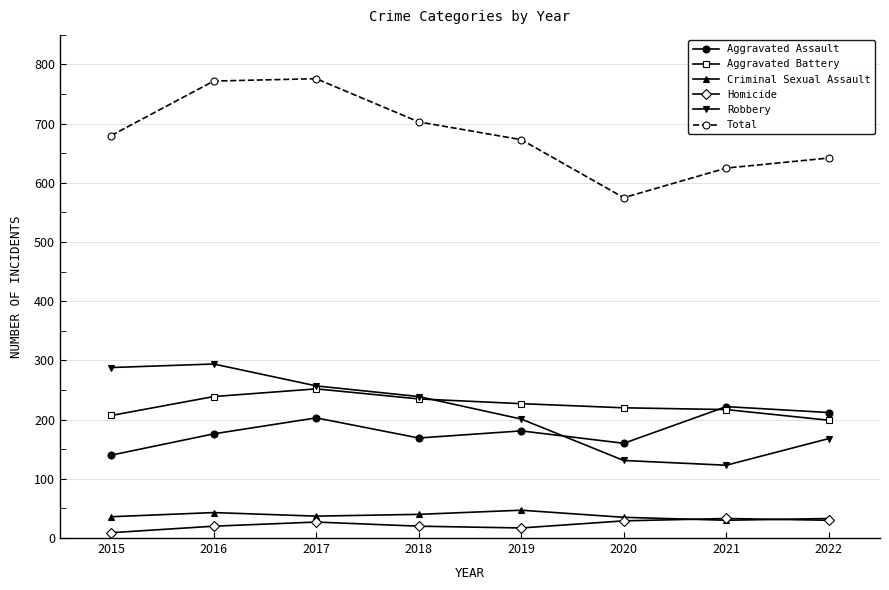

In Criminal Sexual Assault, how many points are higher than both neighbors (excluding endpoints)?

2